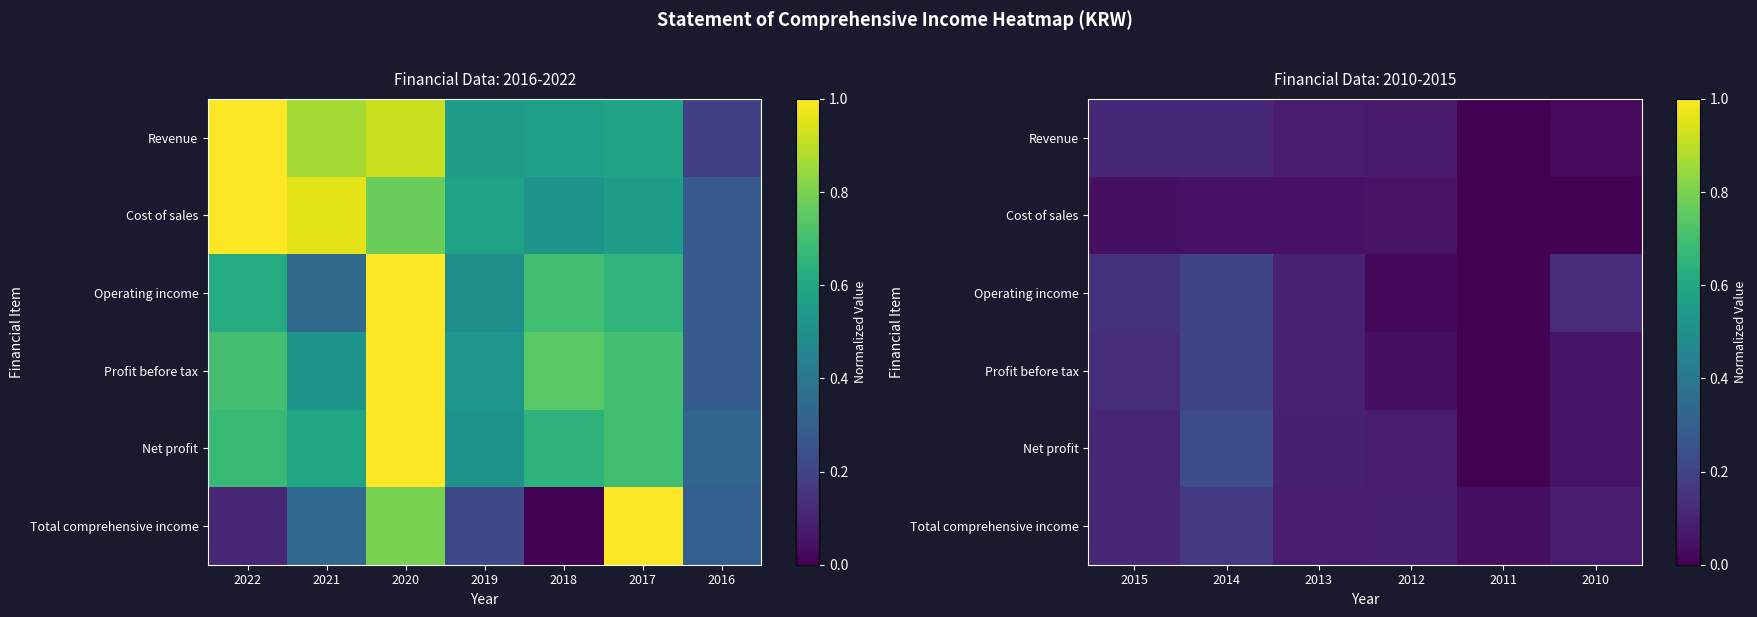

List the series in order of their peak value, highest first.

Net profit, Operating income, Profit before tax, Total comprehensive income, Revenue, Cost of sales